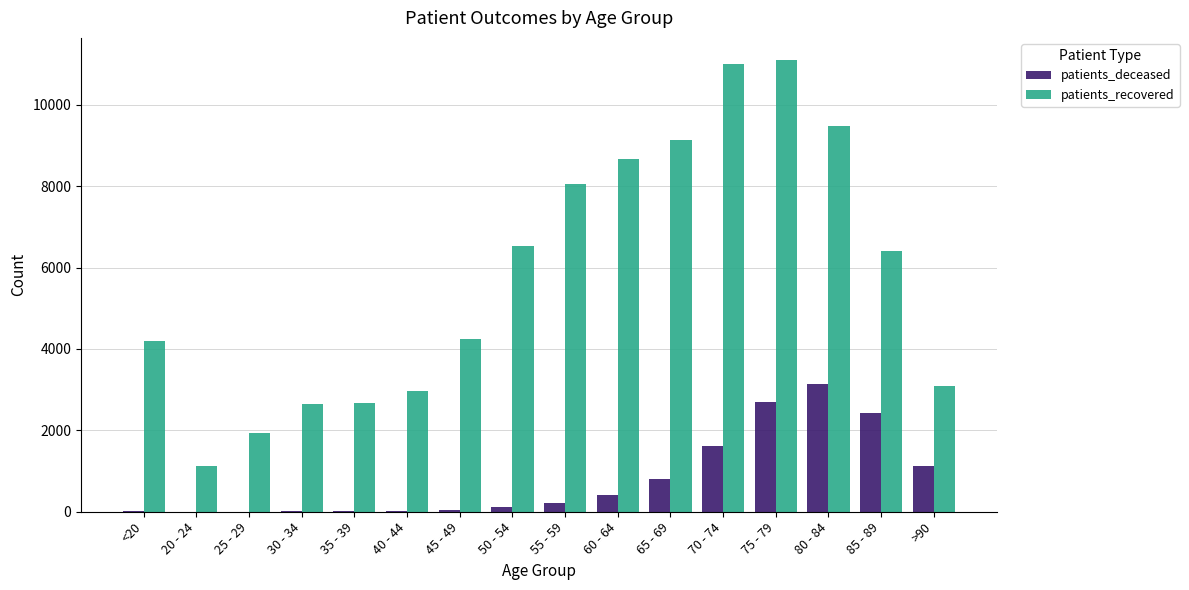

Between 30 - 34 and >90, which series saw the biggest shift?

patients_deceased